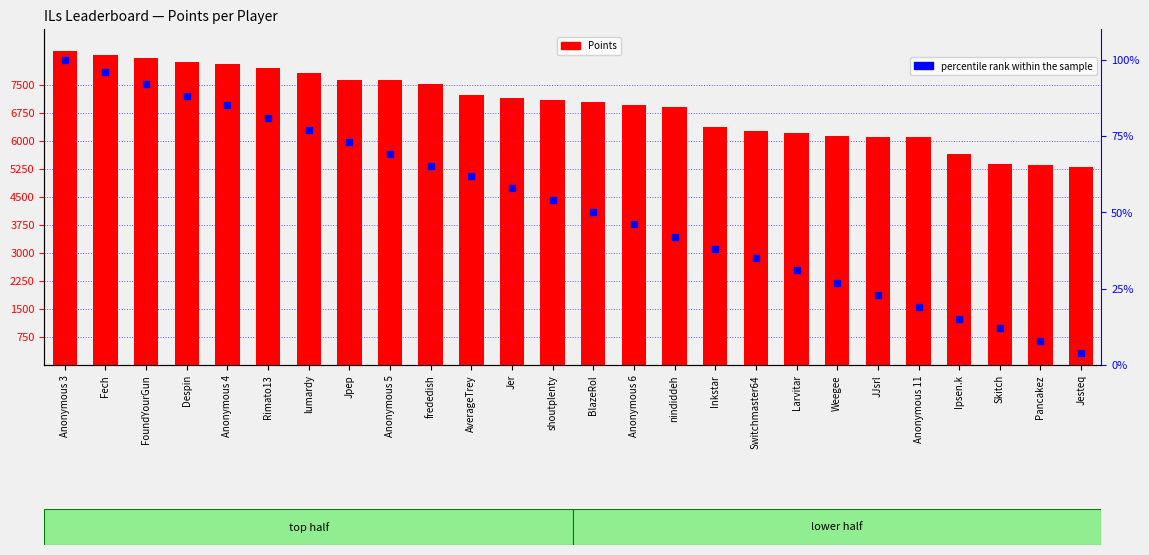

Which series has the widest spread of Y values?

Points